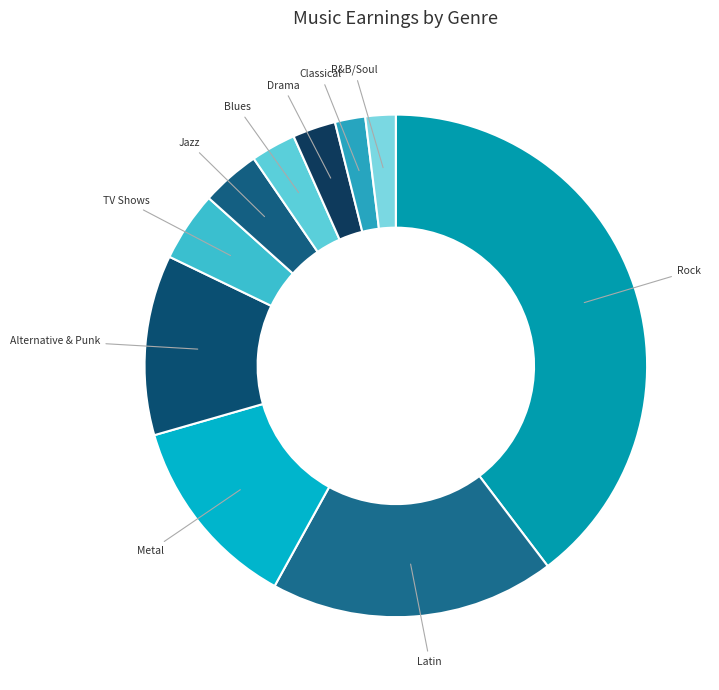

How many segments does this pie chart have?

10